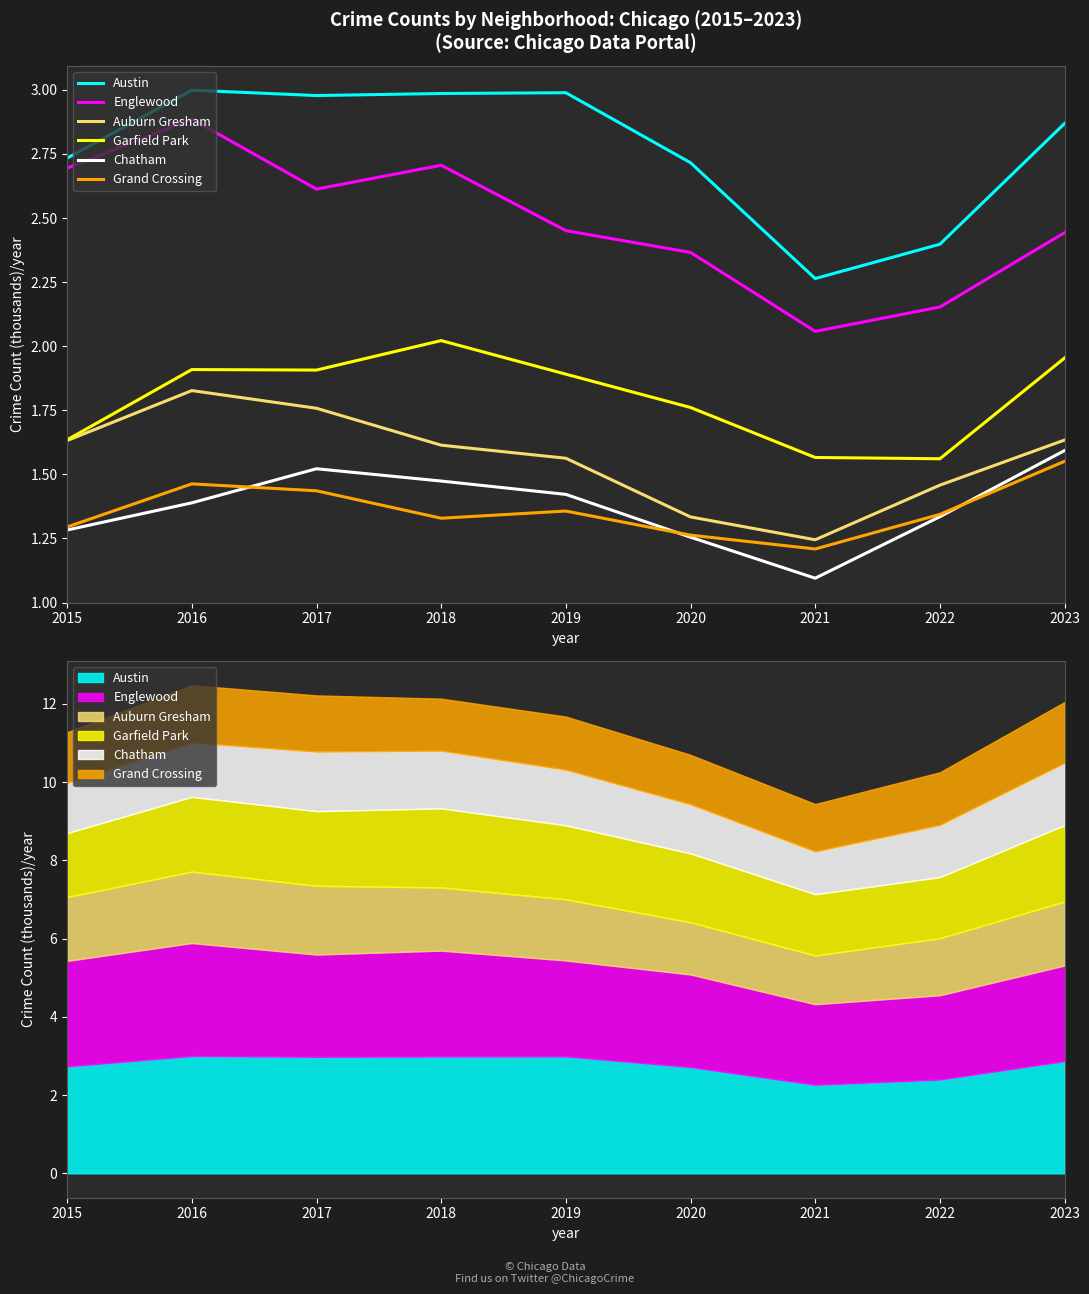

True or false: Austin and Auburn Gresham cross at least once.

False